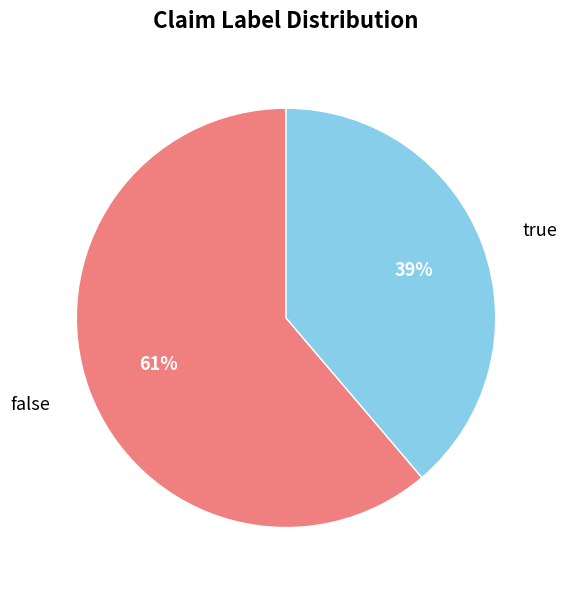

Which has a higher value, false or true?

false